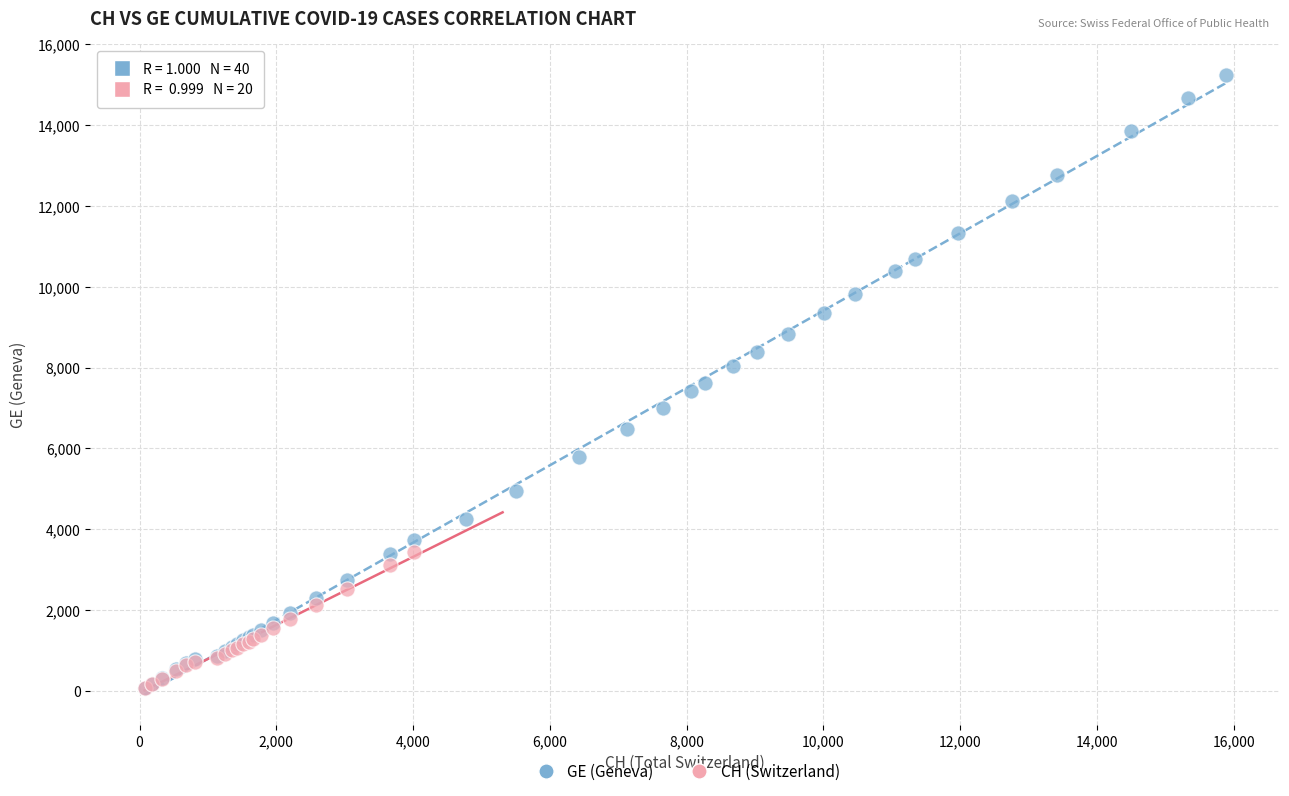

Which series contains the highest Y value?

GE (Geneva)